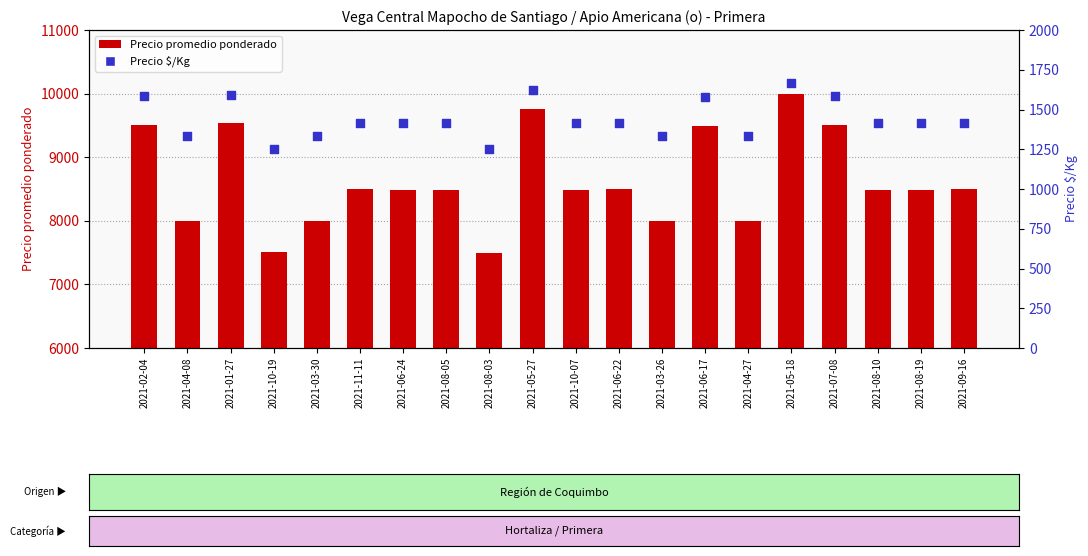

What are all the series names shown in the legend?

Precio promedio ponderado, Precio $/Kg